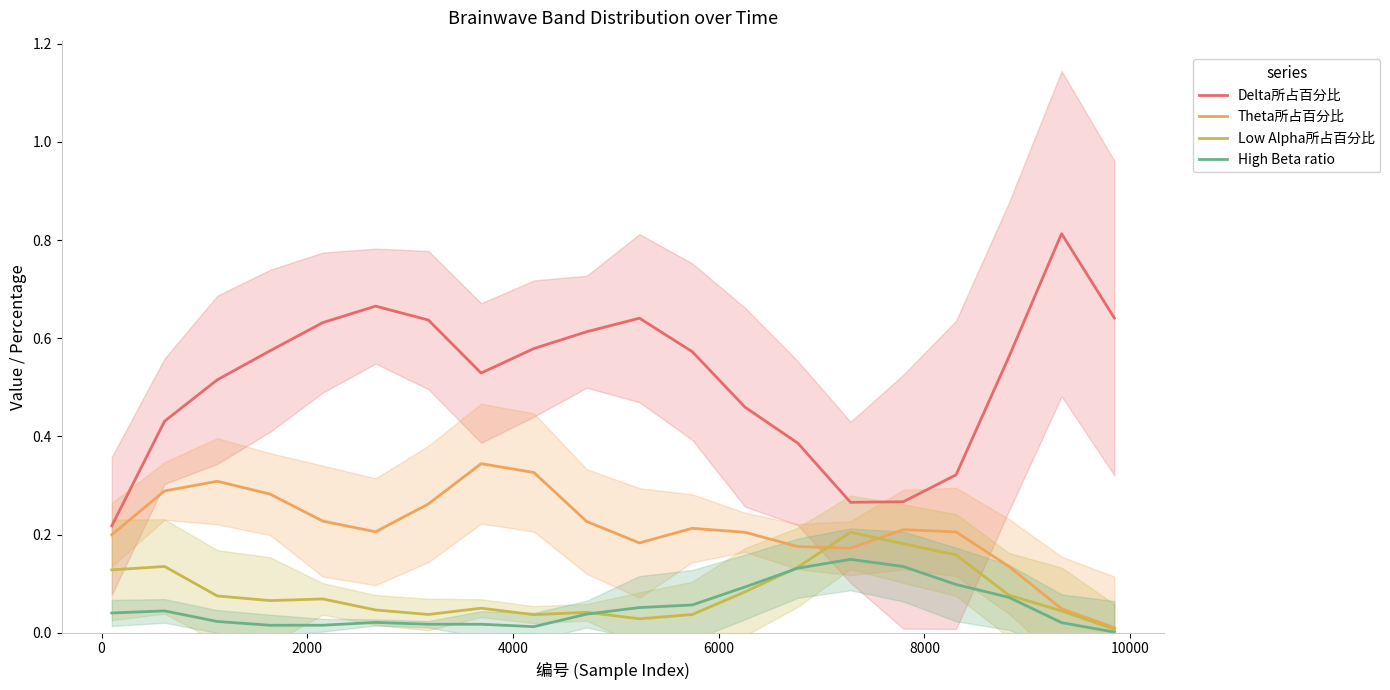

True or false: Theta所占百分比 has more than 2 points higher than both neighbors.

True